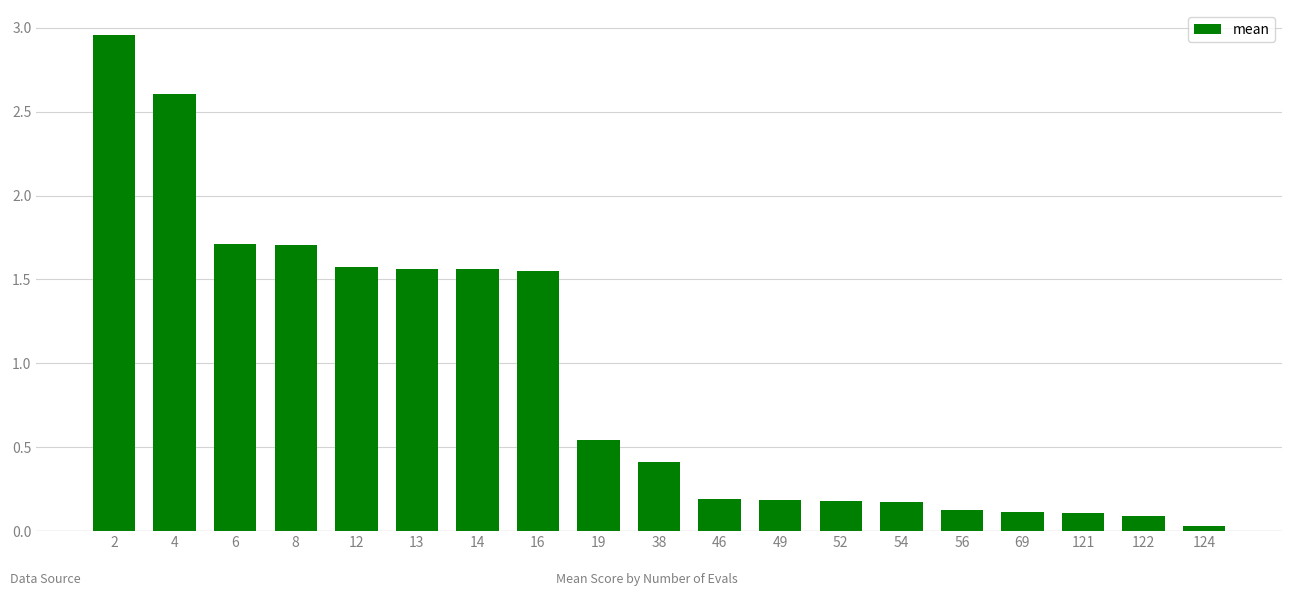

Between 16 and 54, which is larger?

16